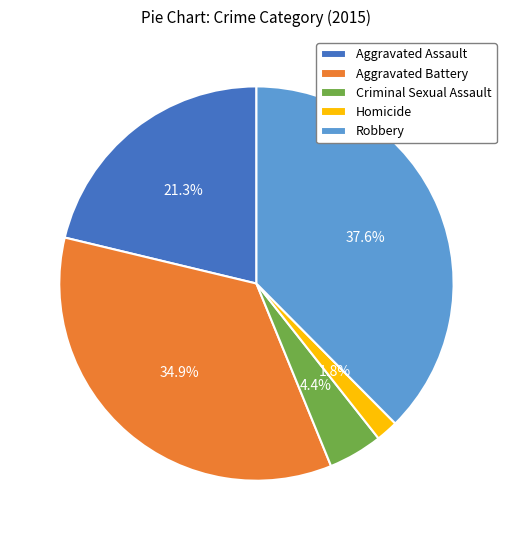

Which slice is the smallest?

Homicide